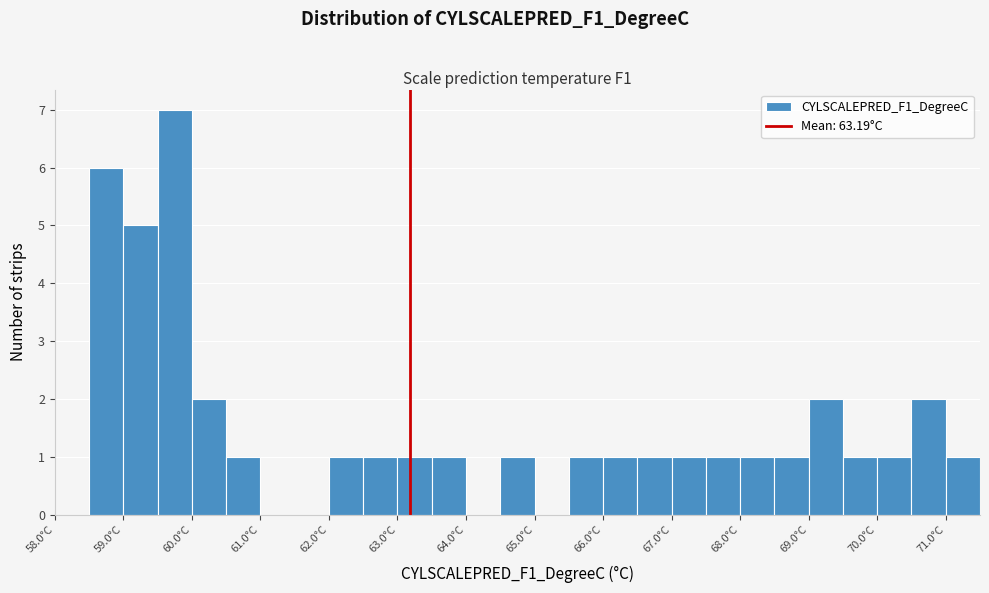

What is the height of the bar covering 59.0 to 59.5 on the x-axis? The values are not printed on the chart, so give them approximately, as read against the axis.

5